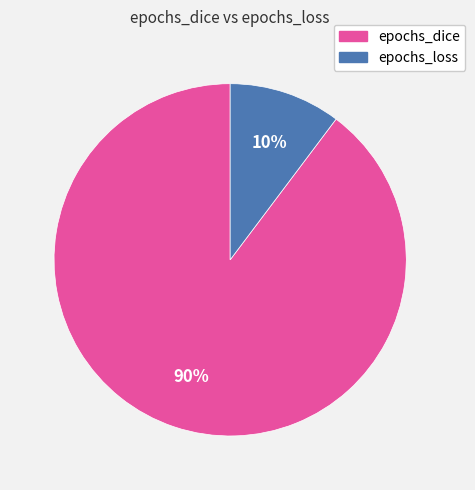

How many segments does this pie chart have?

2